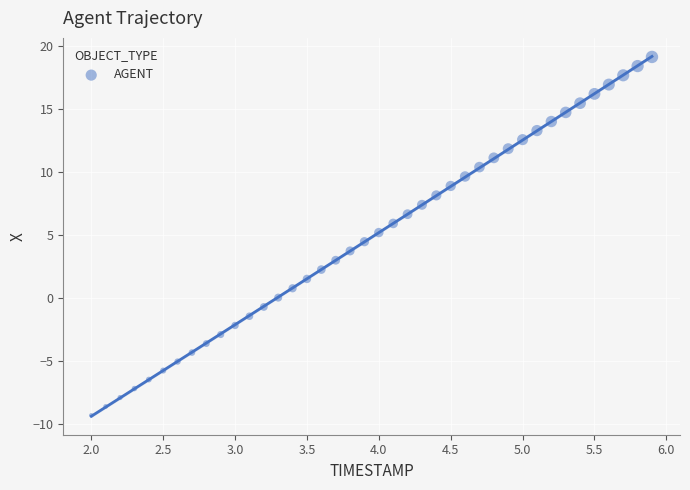

What is the range of Y values (max minus min)?

28.4